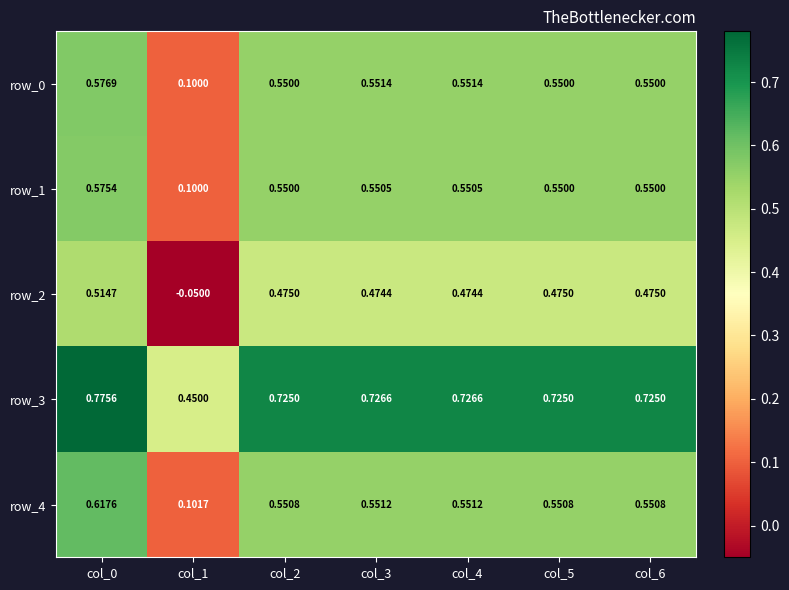

The value of row_0 at col_0 is 1.0. True or false?

False